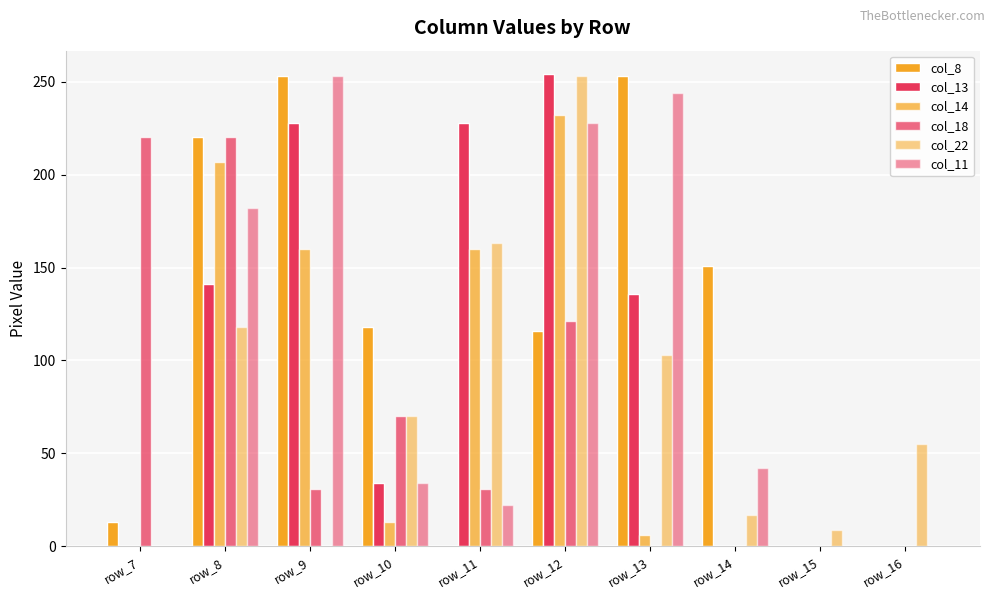

How many series are shown in this chart?

6